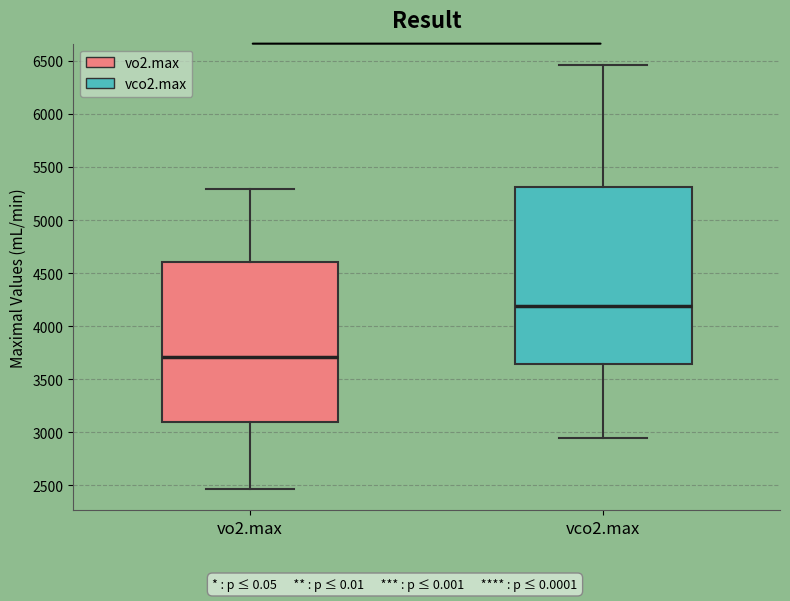

Comparing the boxes themselves (not the whiskers), which one is the tallest?

vco2.max